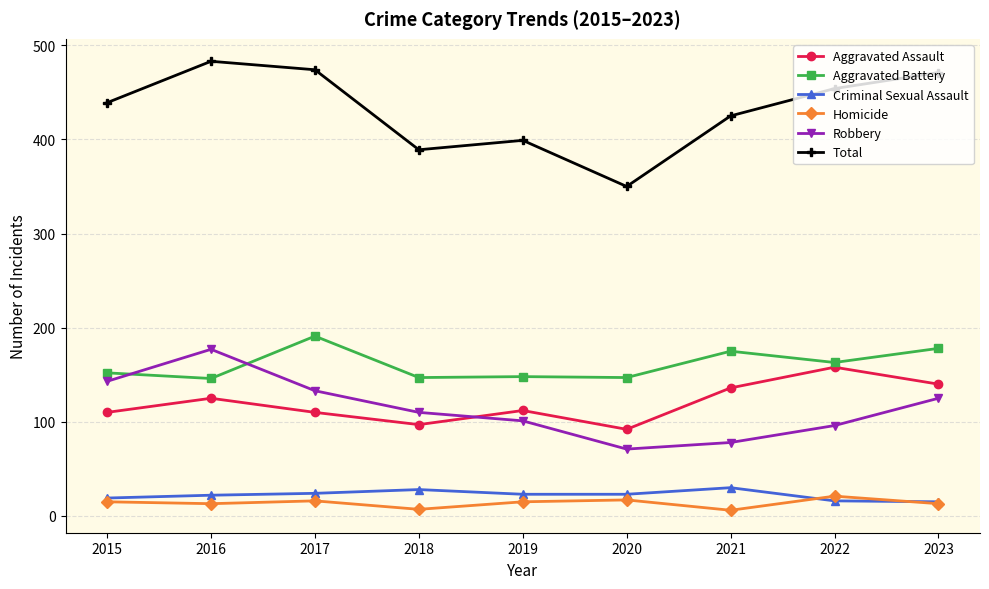

What is the greatest value displayed?

483